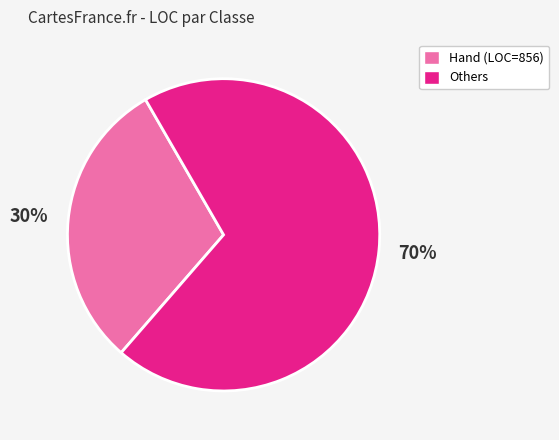

To the nearest percent, what is the average slice percentage?

50%